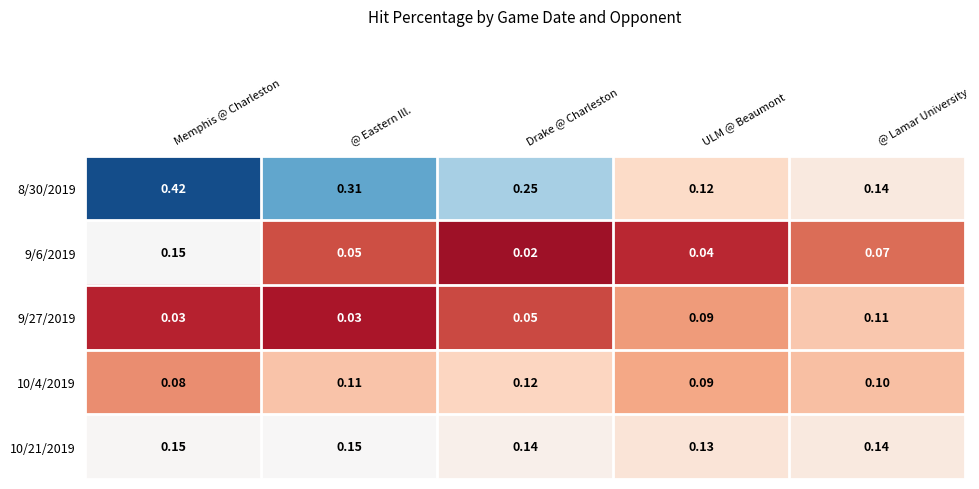

Is the value of 8/30/2019 at ULM @ Beaumont greater than the value of 9/6/2019 at ULM @ Beaumont?

Yes